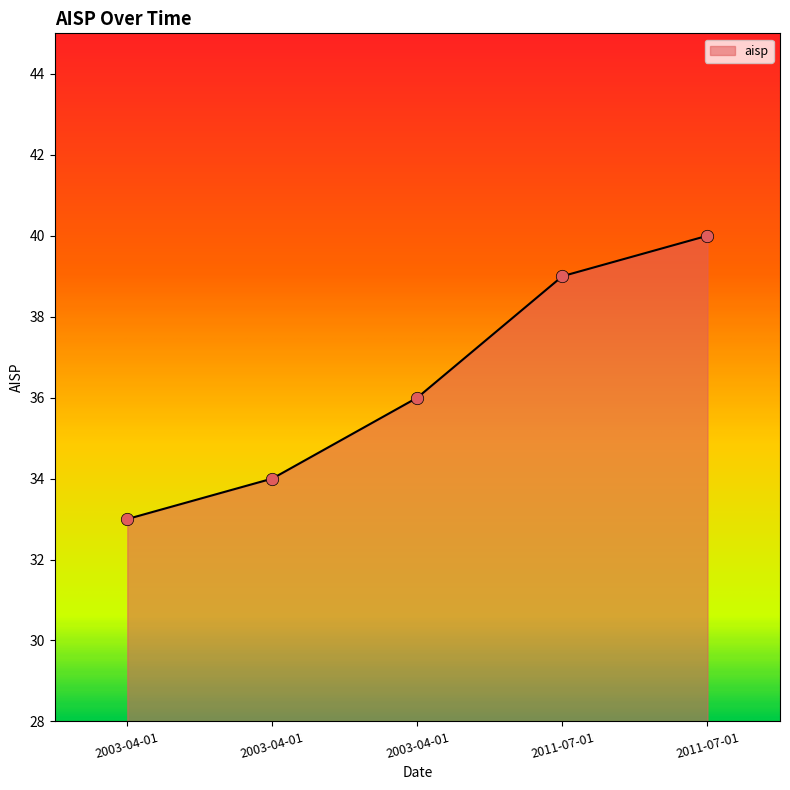

What is the change in value from 2003-04-01 to 2003-04-01?

+1